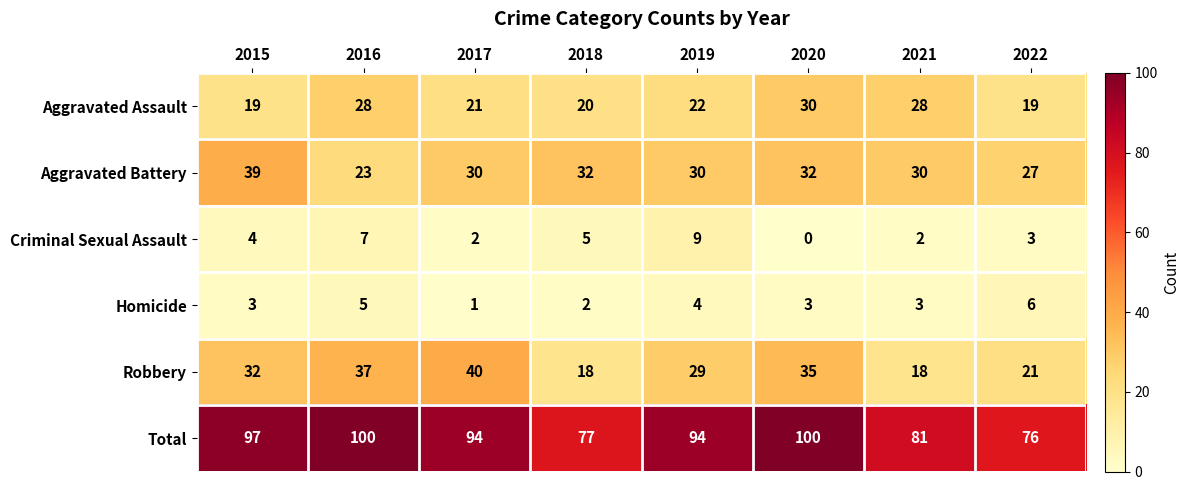

Count the number of categories in the chart.

8